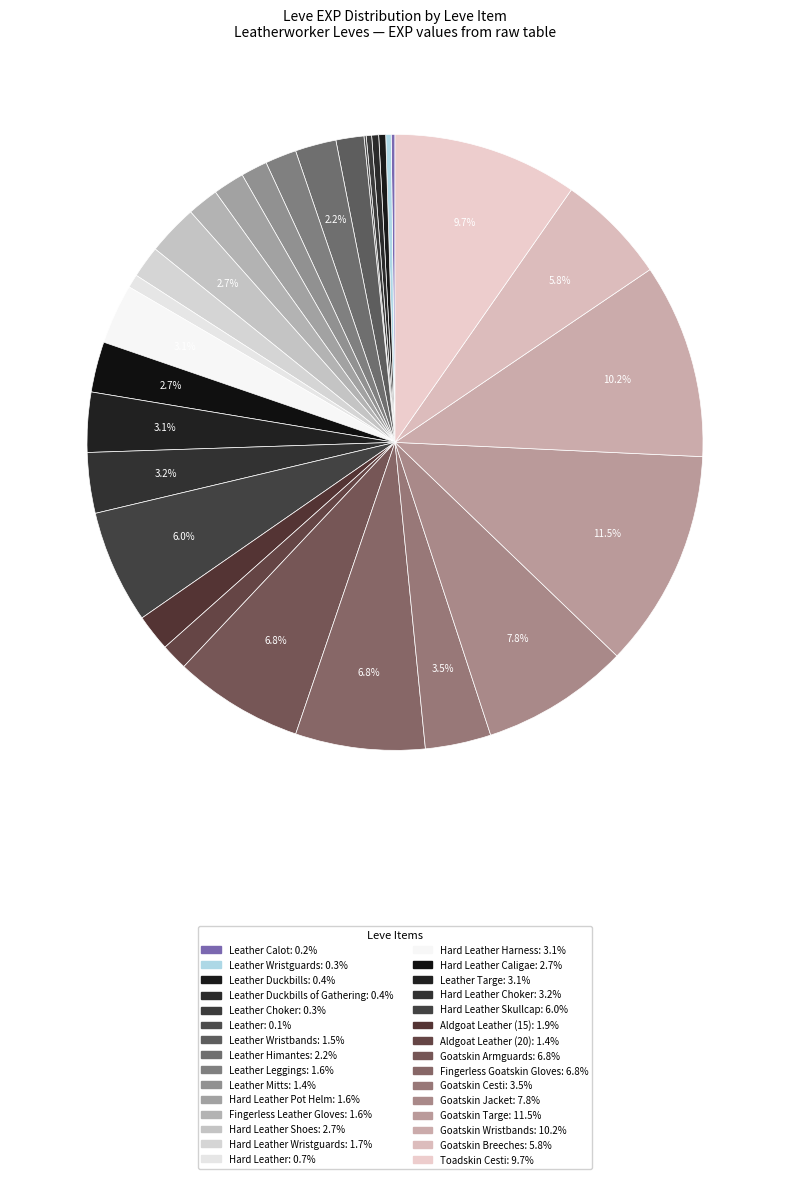

To the nearest percent, what is the difference between the largest and smallest slice percentages?

11%